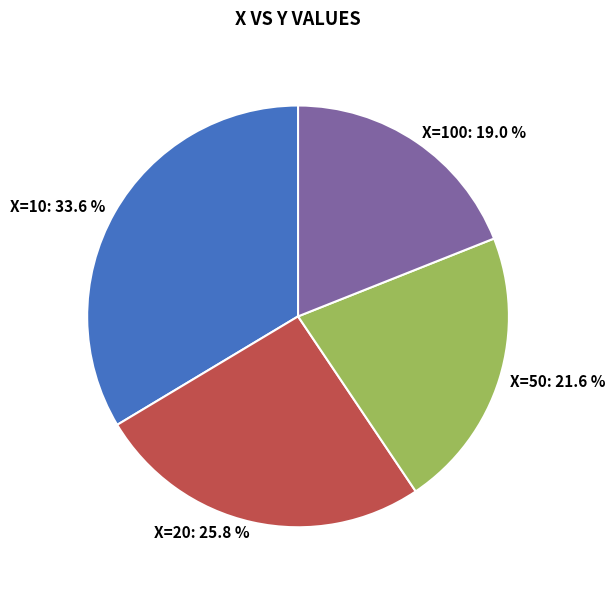

Is there any slice that represents more than half of the pie?

No